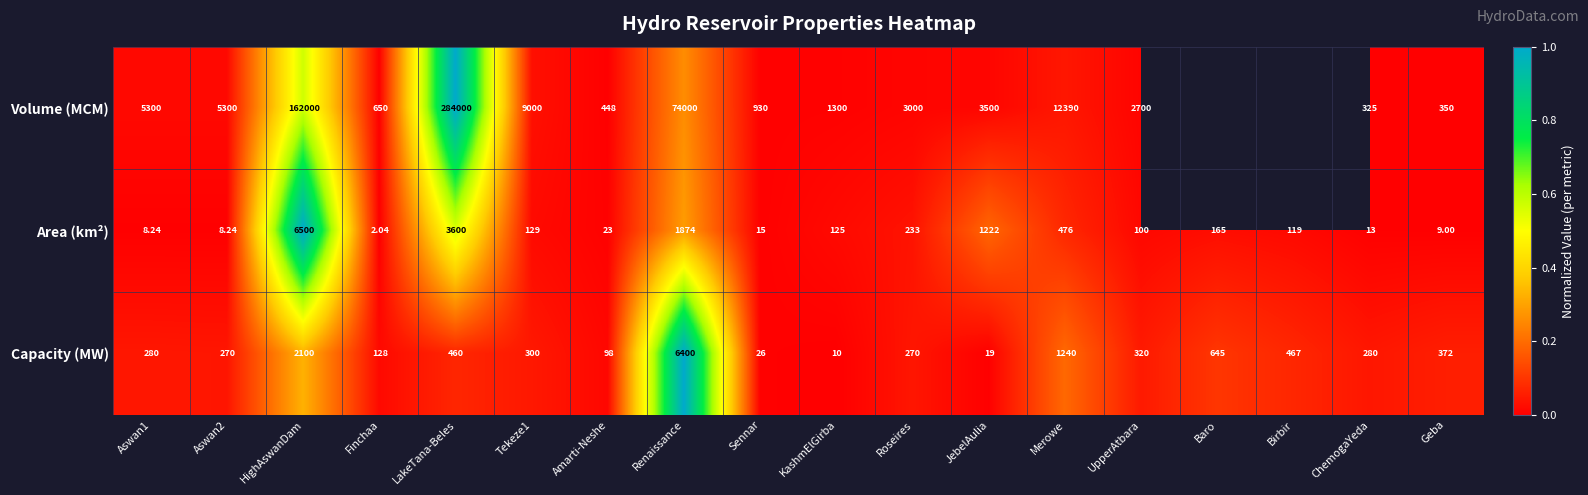

At which label does Capacity (MW) reach its minimum?

KashmElGirba